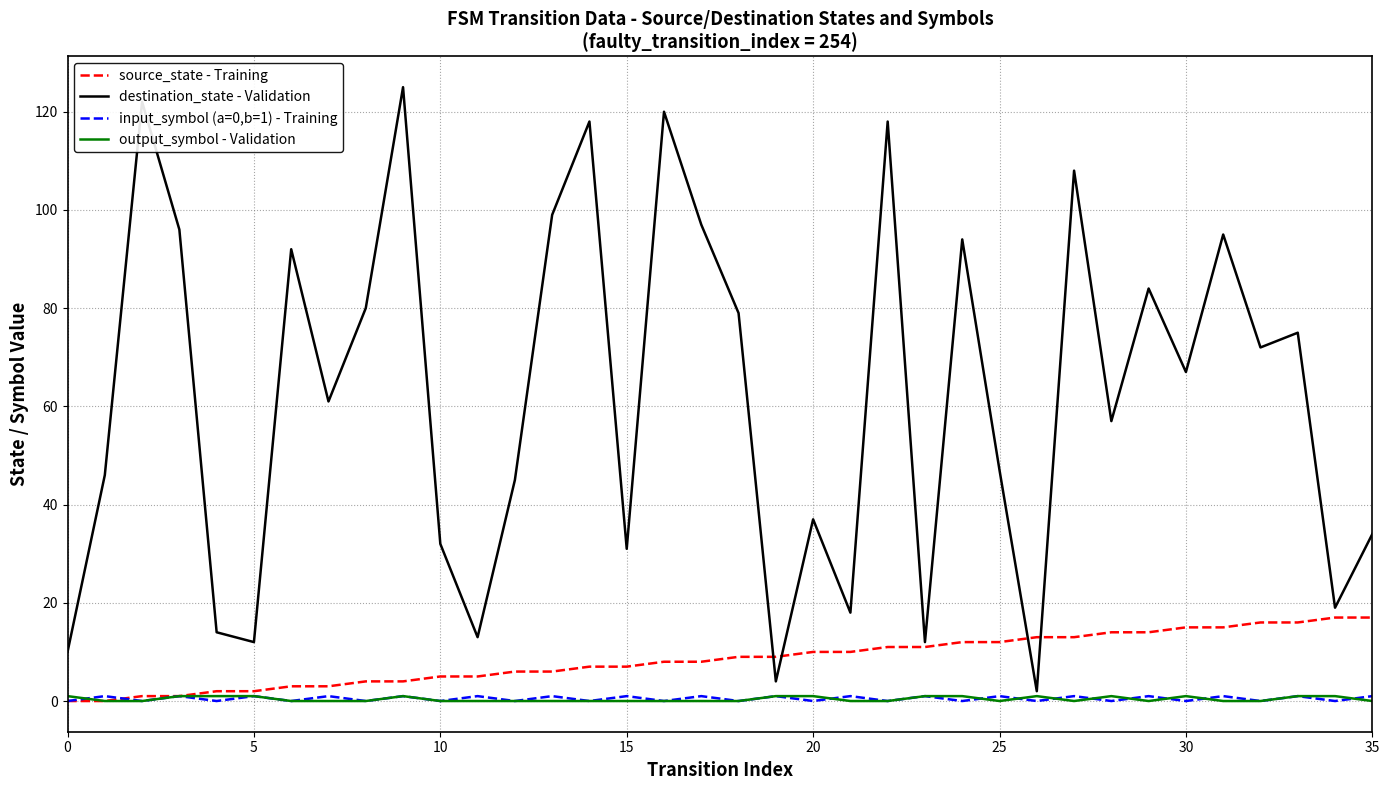

At how many categories does at least one series exceed 111?

5